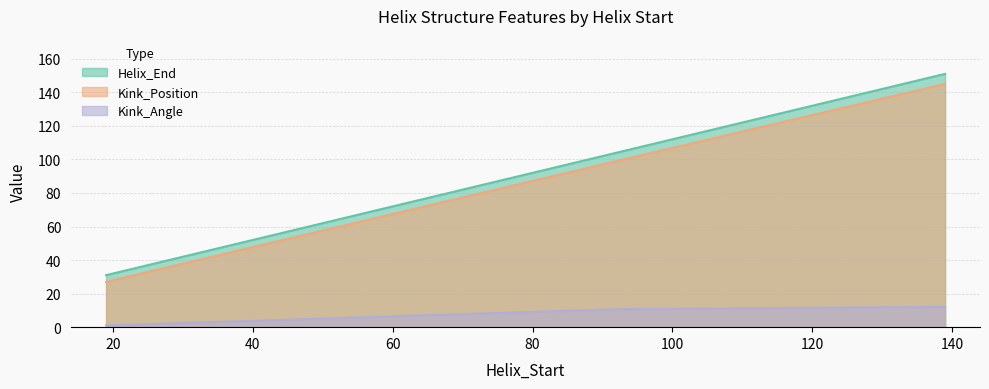

Reading right to left, what are all the values shown in this chart?

Helix_End: 139=151.0	92=104.0	19=31.0
Kink_Position: 139=145.0	92=99.0	19=27.0
Kink_Angle: 139=12.1	92=10.7	19=1.0